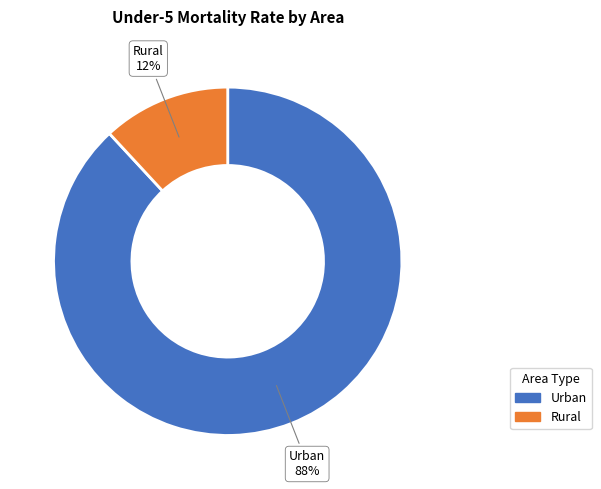

Do Rural and Urban together represent more than half of the pie?

Yes